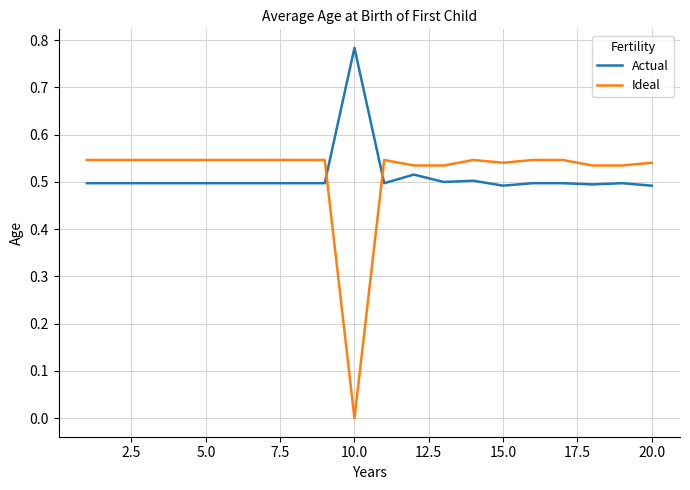

Which series has the largest range (max minus min)?

Ideal